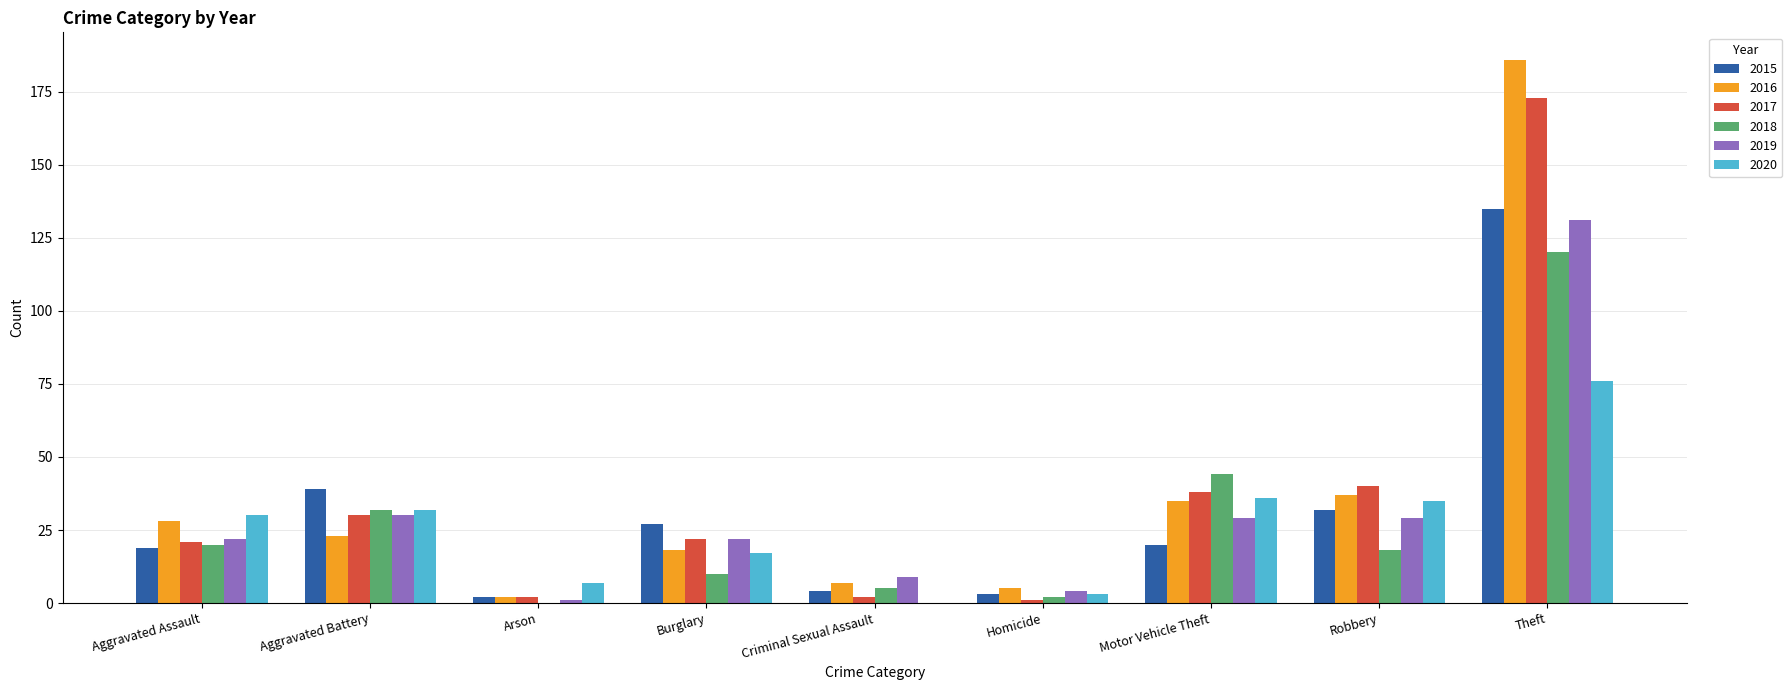

How many series are shown in this chart?

6